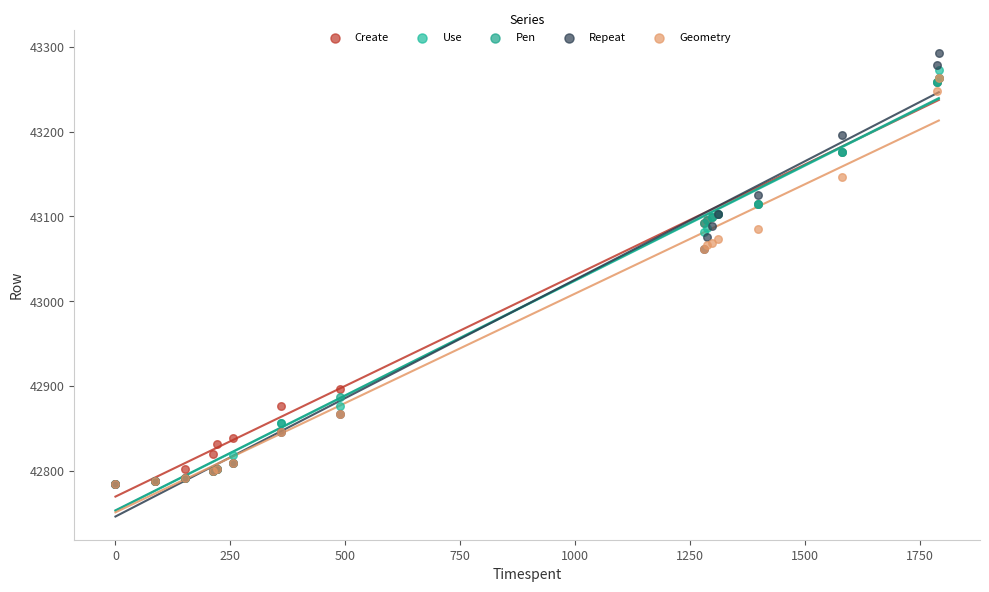

Which series has the largest Y range (max minus min)?

Repeat